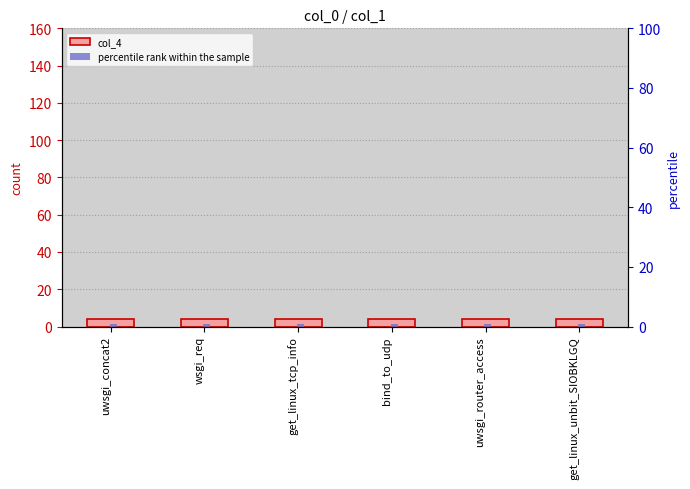

Which has a higher value, wsgi_req or get_linux_tcp_info?

wsgi_req